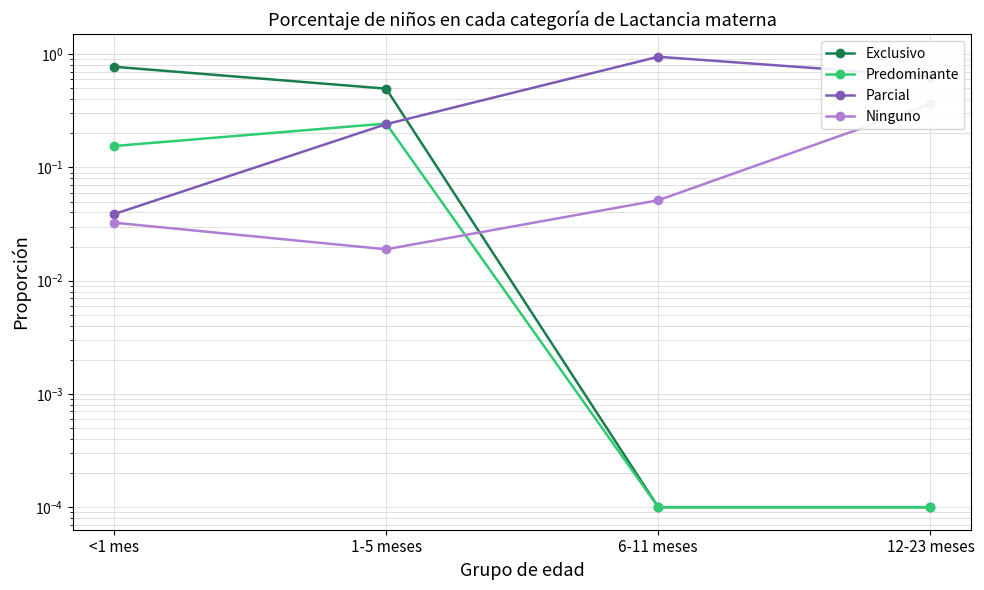

At 6-11 meses, list the series in order from smallest to largest.

Exclusivo, Predominante, Ninguno, Parcial